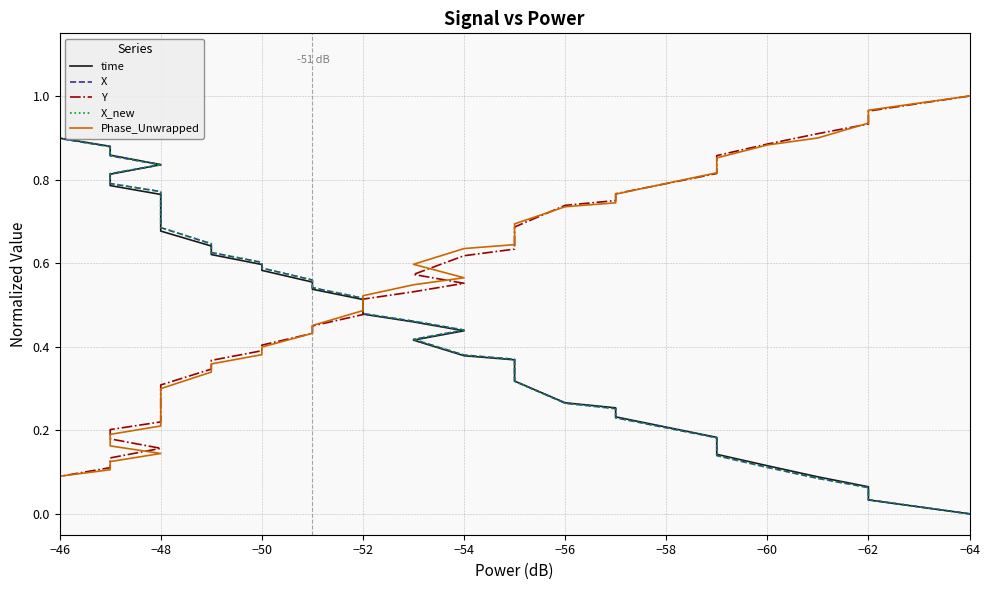

What is the label of the 22nd point from the right?

−52